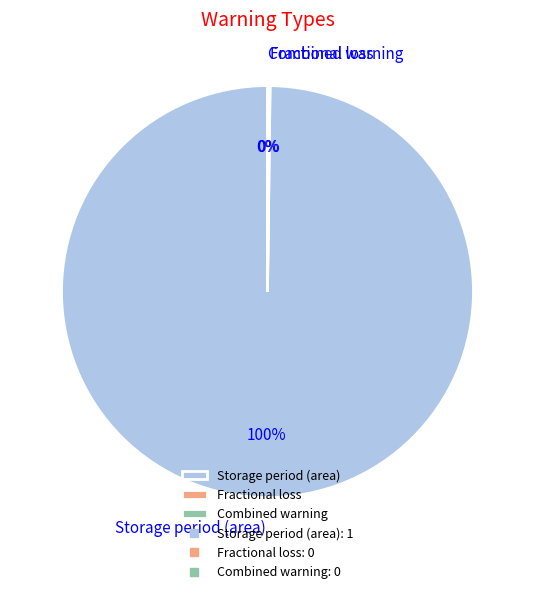

To the nearest percent, what is the average slice percentage?

33%